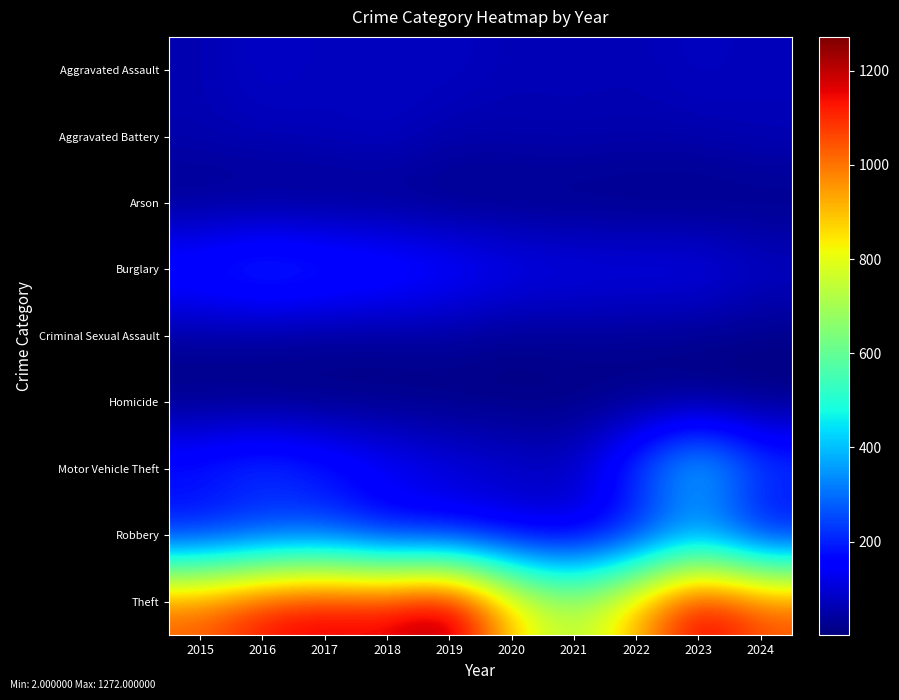

What is the difference between the highest and lowest values at 2020?

879